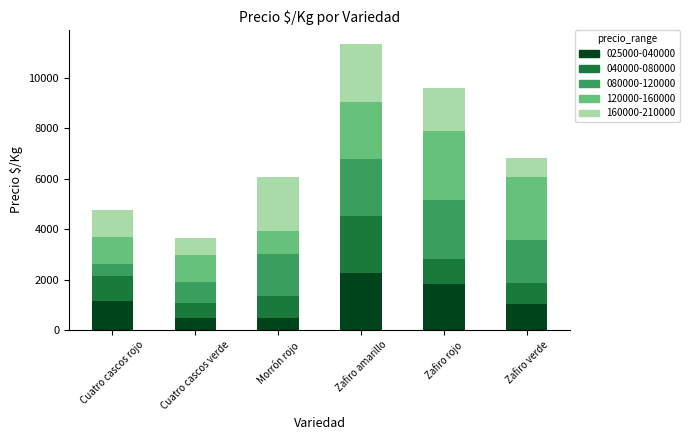

At which category is the sum across all series the highest?

Zafiro amarillo